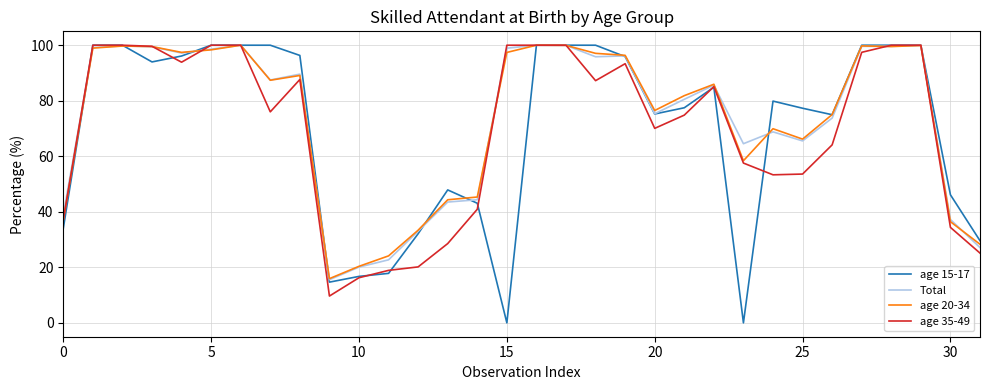

At how many categories does at least one series exceed 66?

22